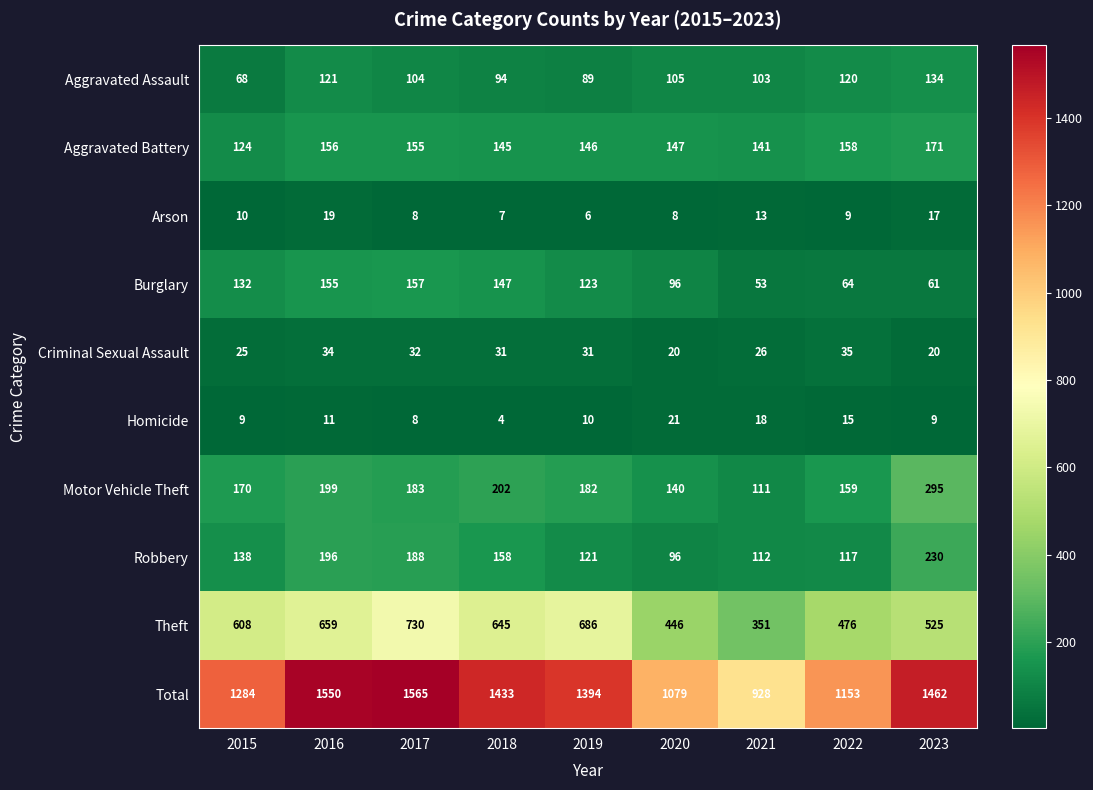

What is the approximate value of Aggravated Assault at 2022, to the nearest 10?

120